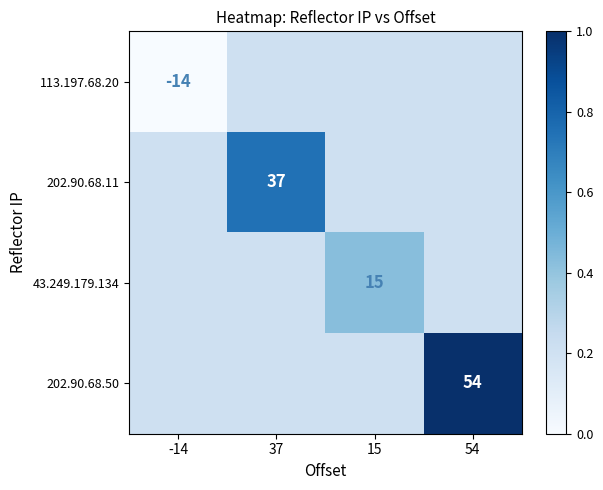

What is the lowest value of the 43.249.179.134 series?

0.2